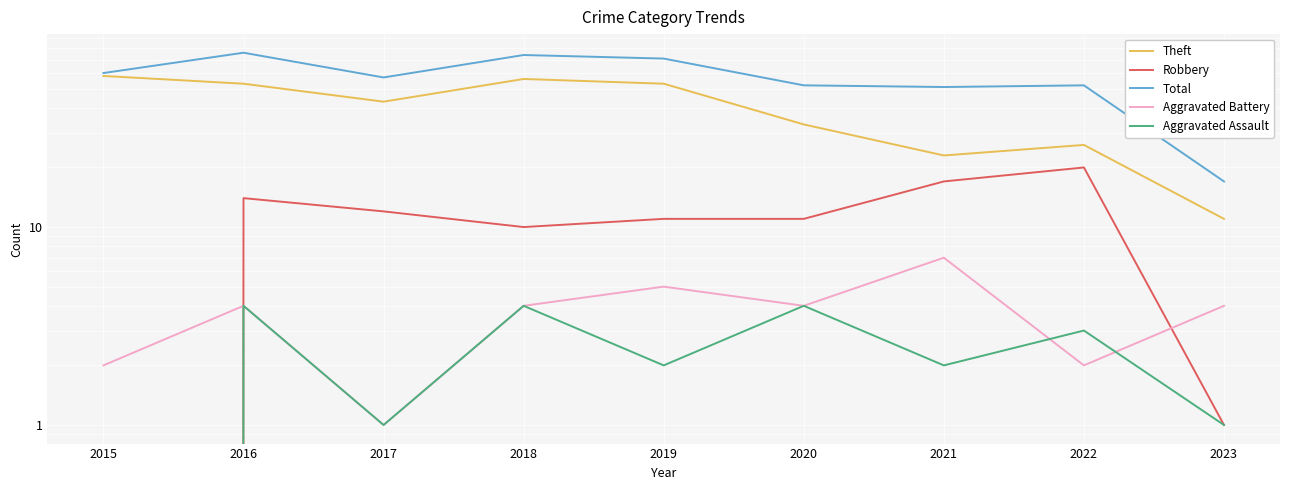

How many lines are shown in the chart?

5